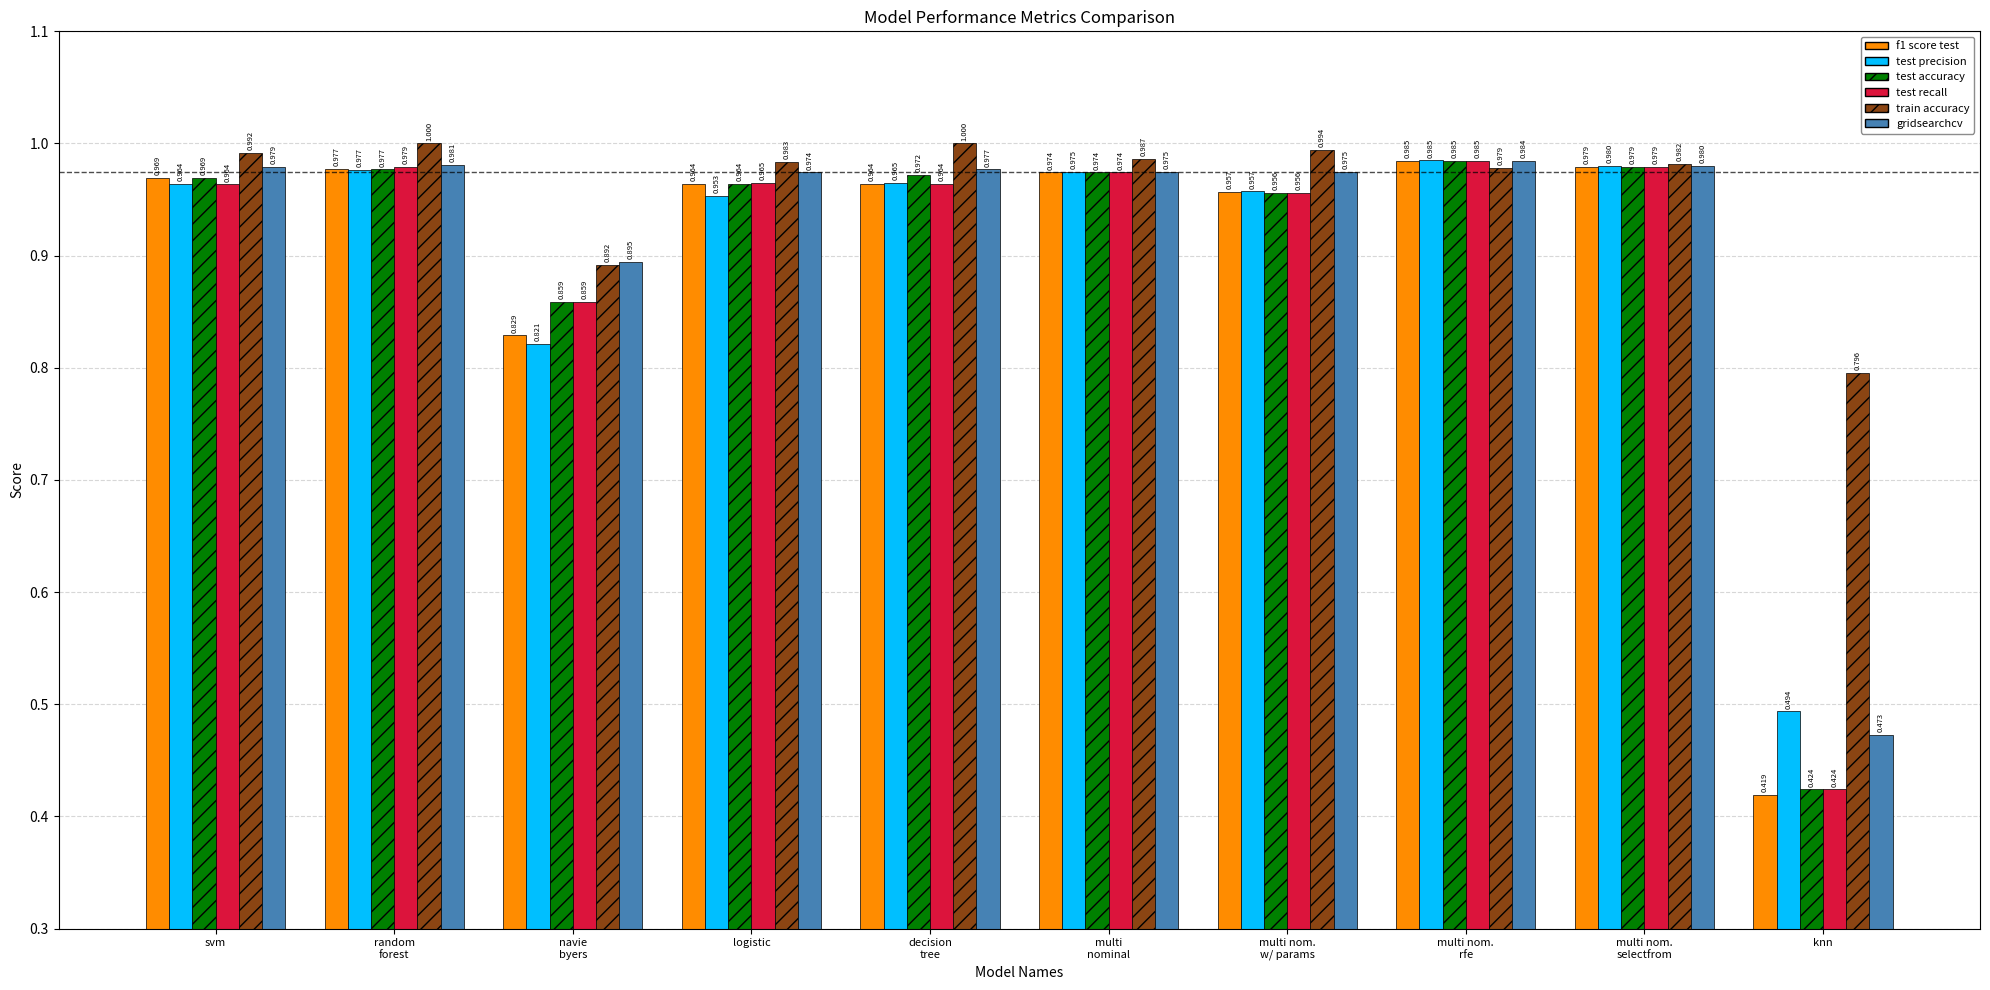

At which category is the sum across all series the highest?

multi nom.
rfe